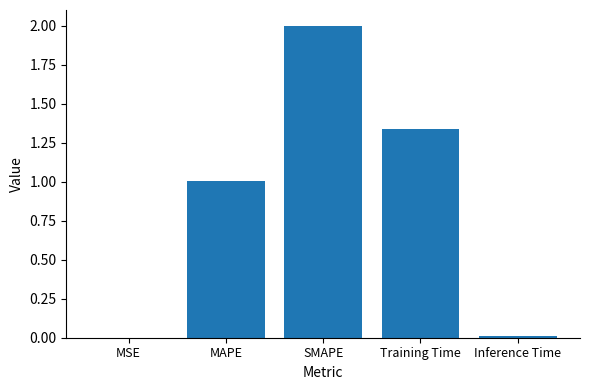

How many distinct data groups are displayed?

1